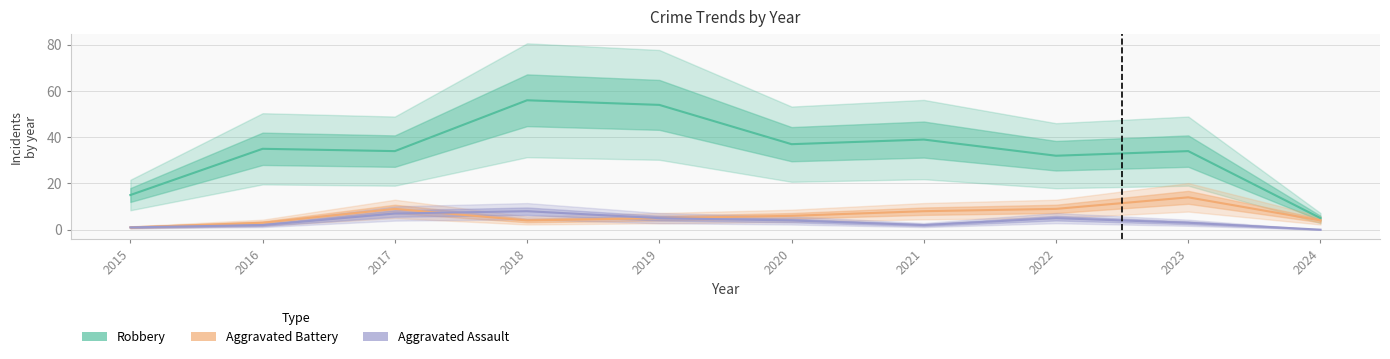

Rank the series by their maximum value, from highest to lowest.

Robbery, Aggravated Battery, Aggravated Assault